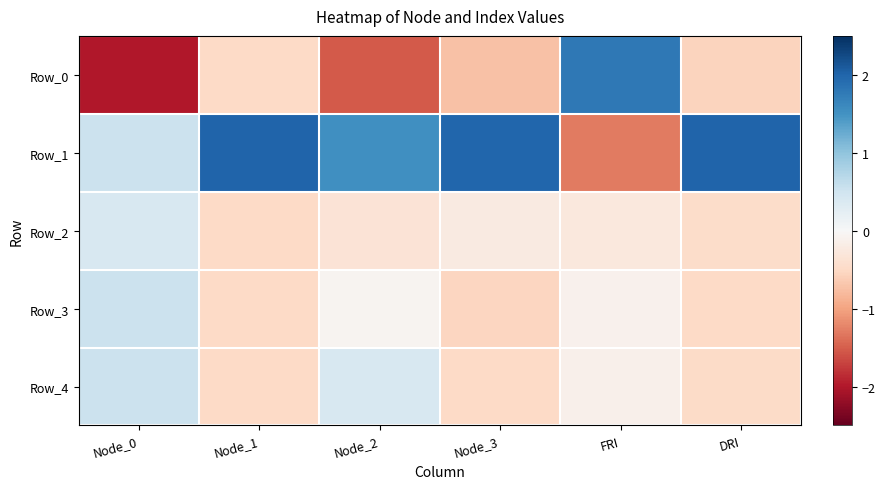

Reading left to right, extract all data points from this chart.

Row_0: Node_0=-2.0	Node_1=-0.5	Node_2=-1.5	Node_3=-0.7	FRI=1.8	DRI=-0.6
Row_1: Node_0=0.5	Node_1=2.0	Node_2=1.5	Node_3=2.0	FRI=-1.3	DRI=2.0
Row_2: Node_0=0.4	Node_1=-0.5	Node_2=-0.3	Node_3=-0.2	FRI=-0.3	DRI=-0.5
Row_3: Node_0=0.5	Node_1=-0.5	Node_2=-0.1	Node_3=-0.5	FRI=-0.1	DRI=-0.5
Row_4: Node_0=0.5	Node_1=-0.5	Node_2=0.4	Node_3=-0.5	FRI=-0.1	DRI=-0.5